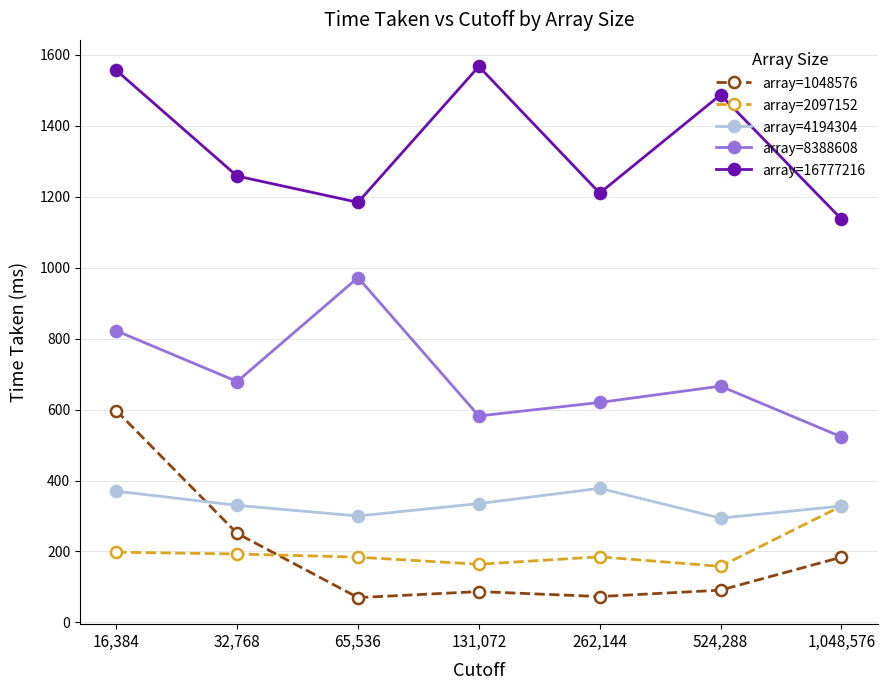

True or false: array=4194304 and array=8388608 intersect in this chart.

False